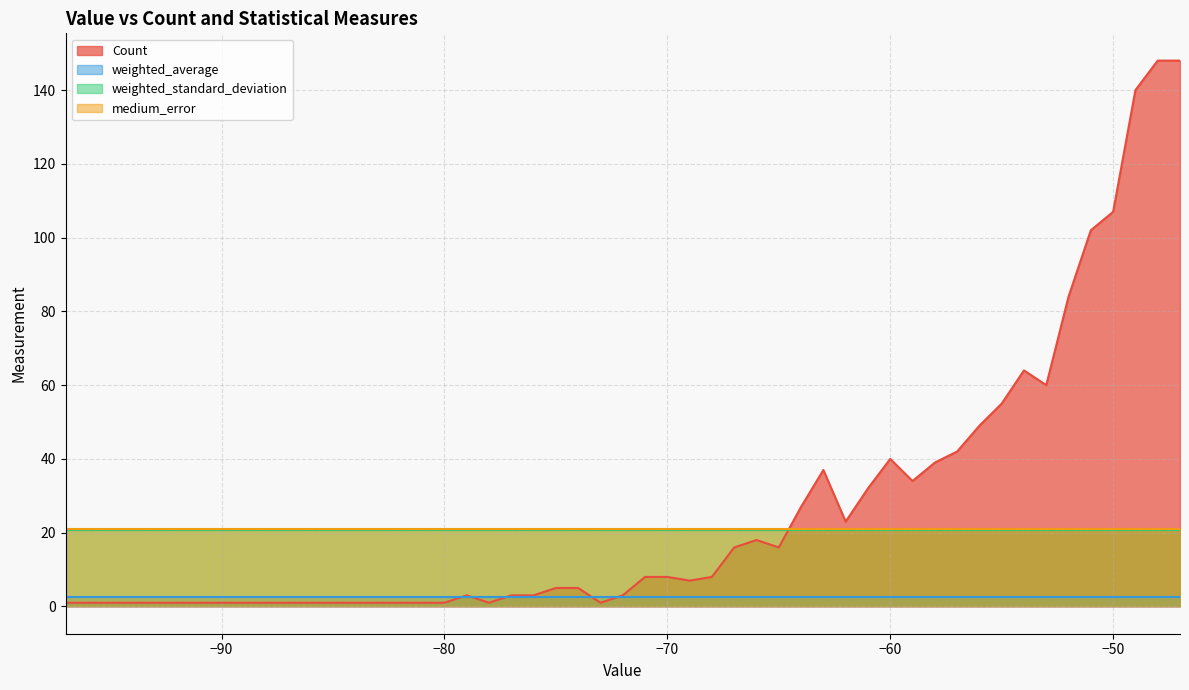

Reading left to right, list all the values displayed in this chart.

Count: -97=1.0	-85=1.0	-84=1.0	-83=1.0	-82=1.0	-81=1.0	-80=1.0	-79=3.0	-78=1.0	-77=3.0	-76=3.0	-75=5.0	-74=5.0	-73=1.0	-72=3.0	-71=8.0	-70=8.0	-69=7.0	-68=8.0	-67=16.0	-66=18.0	-65=16.0	-64=27.0	-63=37.0	-62=23.0	-61=32.0	-60=40.0	-59=34.0	-58=39.0	-57=42.0	-56=49.0	-55=55.0	-54=64.0	-53=60.0	-52=84.0	-51=102.0	-50=107.0	-49=140.0	-48=148.0	-47=148.0
weighted_average: -97=2.5	-85=2.5	-84=2.5	-83=2.5	-82=2.5	-81=2.5	-80=2.5	-79=2.5	-78=2.5	-77=2.5	-76=2.5	-75=2.5	-74=2.5	-73=2.5	-72=2.5	-71=2.5	-70=2.5	-69=2.5	-68=2.5	-67=2.5	-66=2.5	-65=2.5	-64=2.5	-63=2.5	-62=2.5	-61=2.5	-60=2.5	-59=2.5	-58=2.5	-57=2.5	-56=2.5	-55=2.5	-54=2.5	-53=2.5	-52=2.5	-51=2.5	-50=2.5	-49=2.5	-48=2.5	-47=2.5
weighted_standard_deviation: -97=20.8	-85=20.8	-84=20.8	-83=20.8	-82=20.8	-81=20.8	-80=20.8	-79=20.8	-78=20.8	-77=20.8	-76=20.8	-75=20.8	-74=20.8	-73=20.8	-72=20.8	-71=20.8	-70=20.8	-69=20.8	-68=20.8	-67=20.8	-66=20.8	-65=20.8	-64=20.8	-63=20.8	-62=20.8	-61=20.8	-60=20.8	-59=20.8	-58=20.8	-57=20.8	-56=20.8	-55=20.8	-54=20.8	-53=20.8	-52=20.8	-51=20.8	-50=20.8	-49=20.8	-48=20.8	-47=20.8
medium_error: -97=21.0	-85=21.0	-84=21.0	-83=21.0	-82=21.0	-81=21.0	-80=21.0	-79=21.0	-78=21.0	-77=21.0	-76=21.0	-75=21.0	-74=21.0	-73=21.0	-72=21.0	-71=21.0	-70=21.0	-69=21.0	-68=21.0	-67=21.0	-66=21.0	-65=21.0	-64=21.0	-63=21.0	-62=21.0	-61=21.0	-60=21.0	-59=21.0	-58=21.0	-57=21.0	-56=21.0	-55=21.0	-54=21.0	-53=21.0	-52=21.0	-51=21.0	-50=21.0	-49=21.0	-48=21.0	-47=21.0